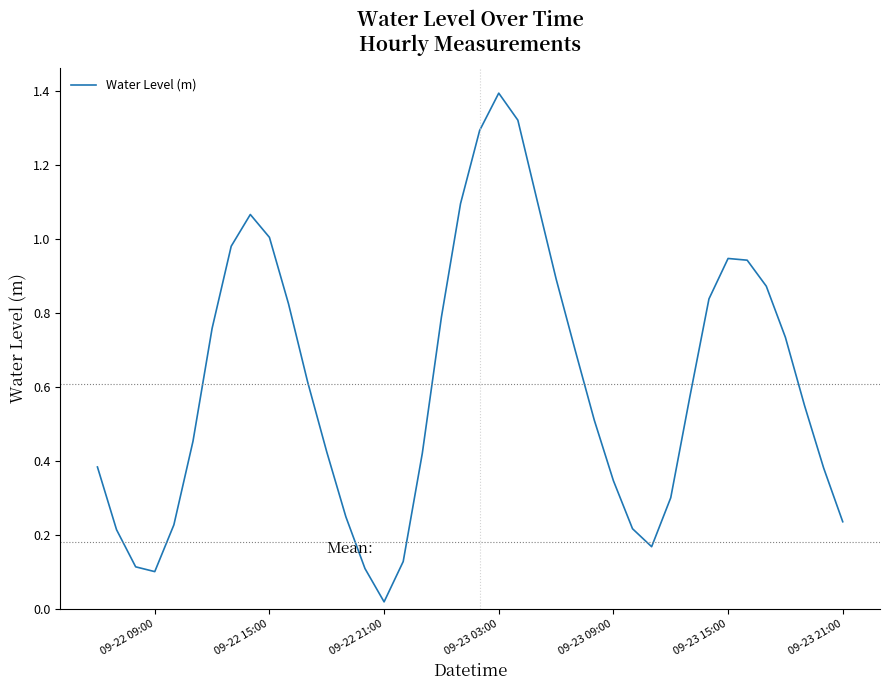

What is the difference between the maximum and minimum values?

1.4